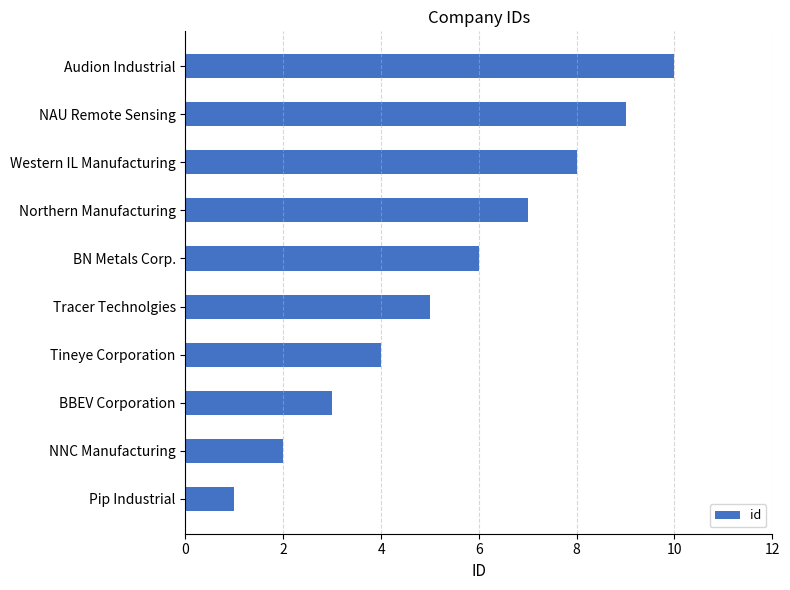

Read the value at Tineye Corporation.

4